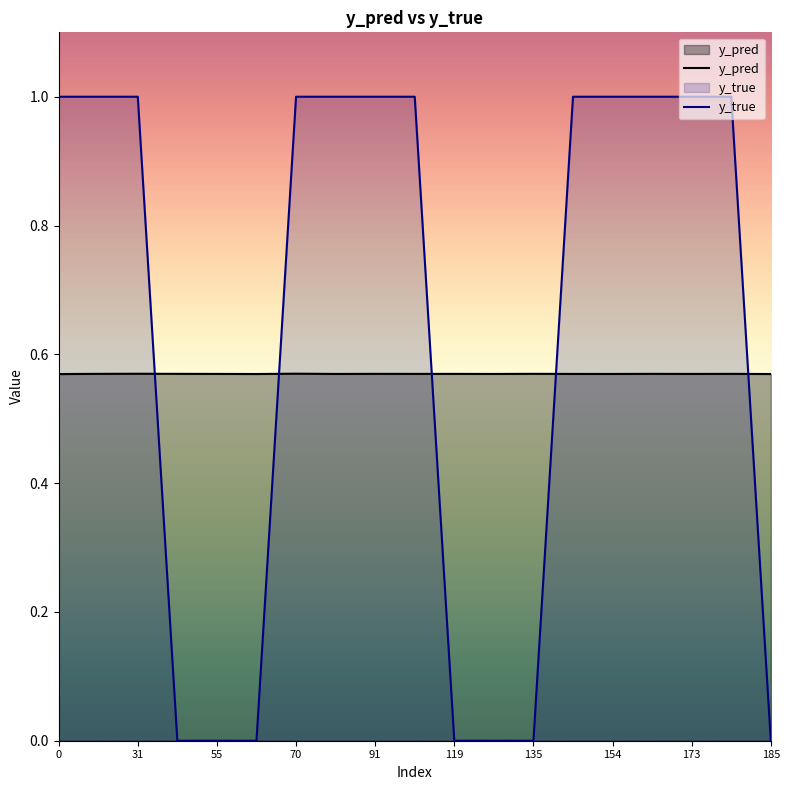

Which series has the largest total across all categories?

y_true